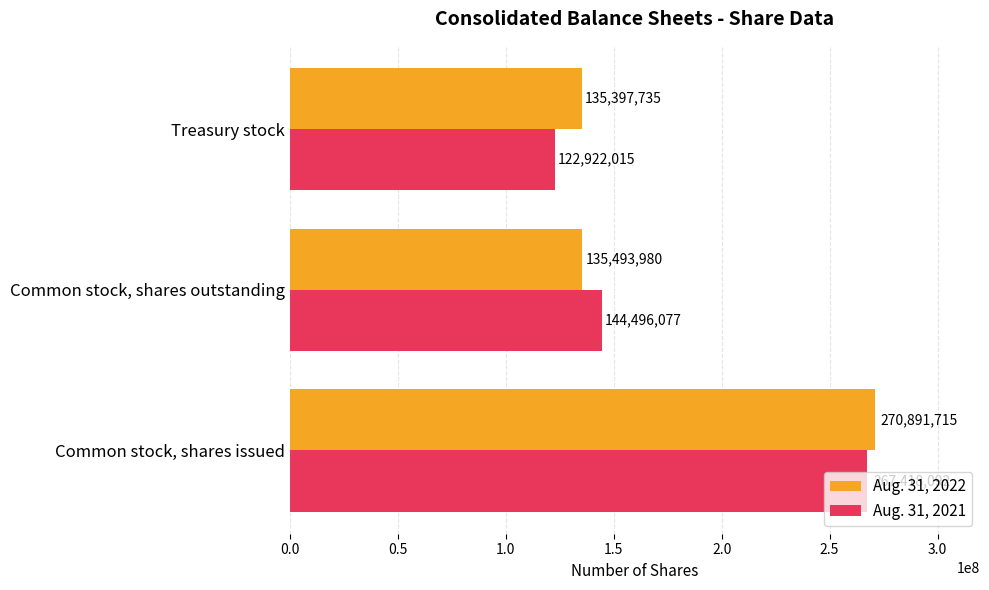

Rank the categories by Aug. 31, 2022 value from lowest to highest.

Treasury stock, Common stock, shares outstanding, Common stock, shares issued